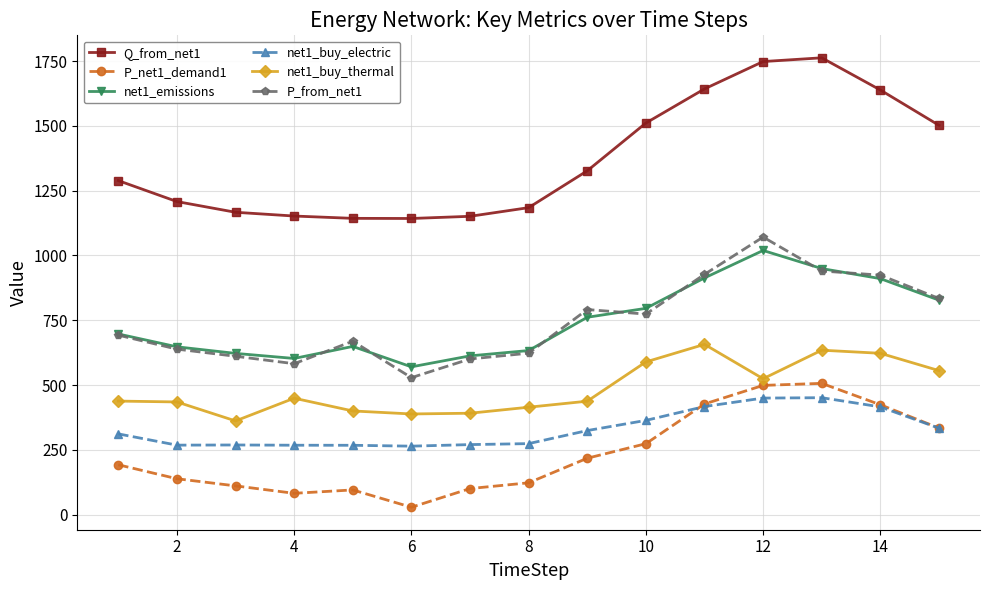

In Q_from_net1, how many points are lower than both neighbors (excluding endpoints)?

1